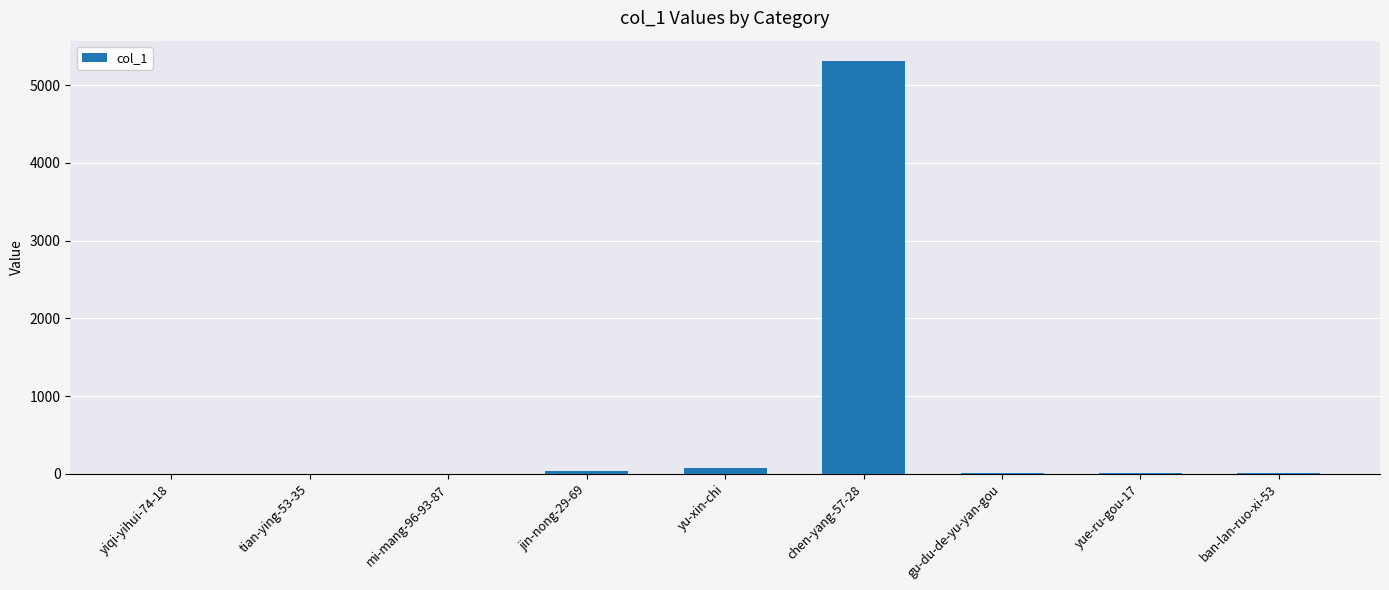

Where is the data nearest to the value 2653?

yu-xin-chi